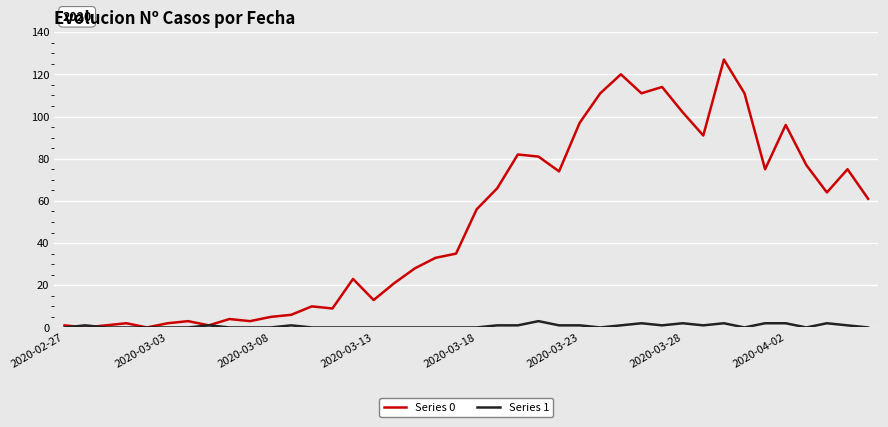

Rank the series by their maximum value, from highest to lowest.

Series 0, Series 1